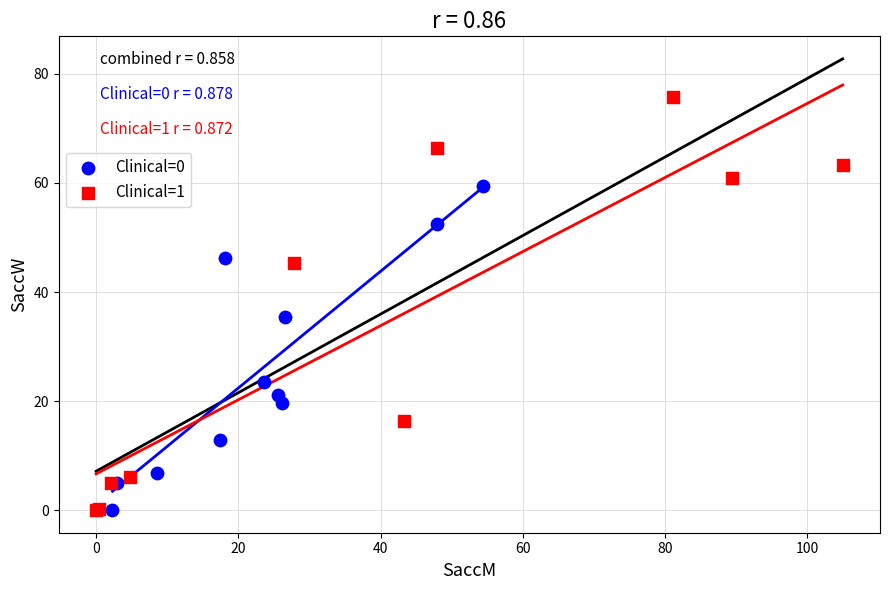

What are all the series names shown in the legend?

Clinical=0, Clinical=1